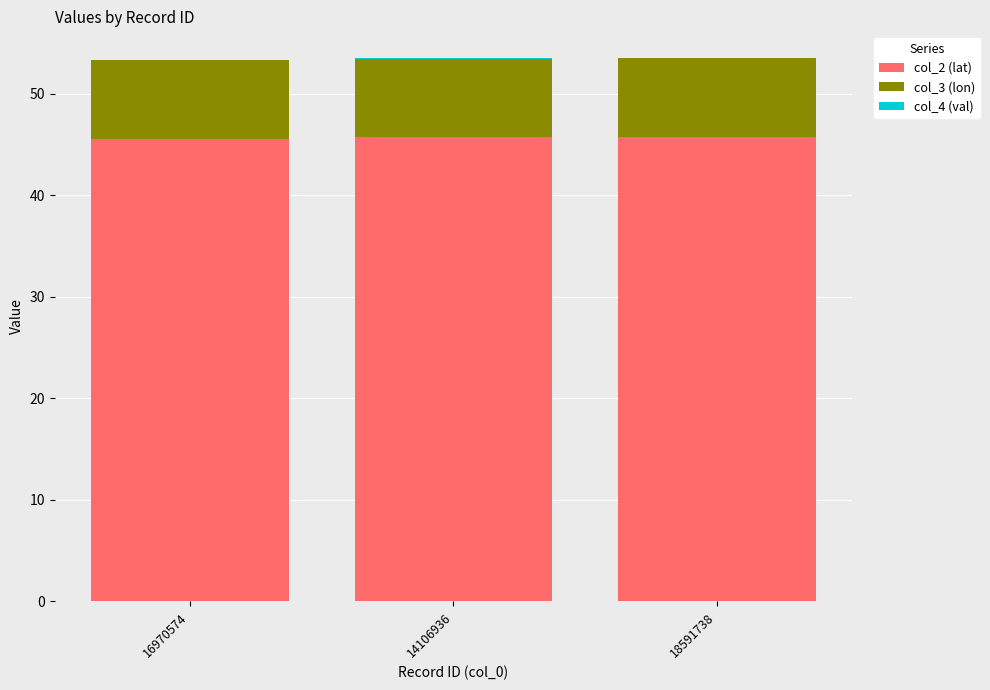

The value of col_2 (lat) at 16970574 is 17.7. True or false?

False